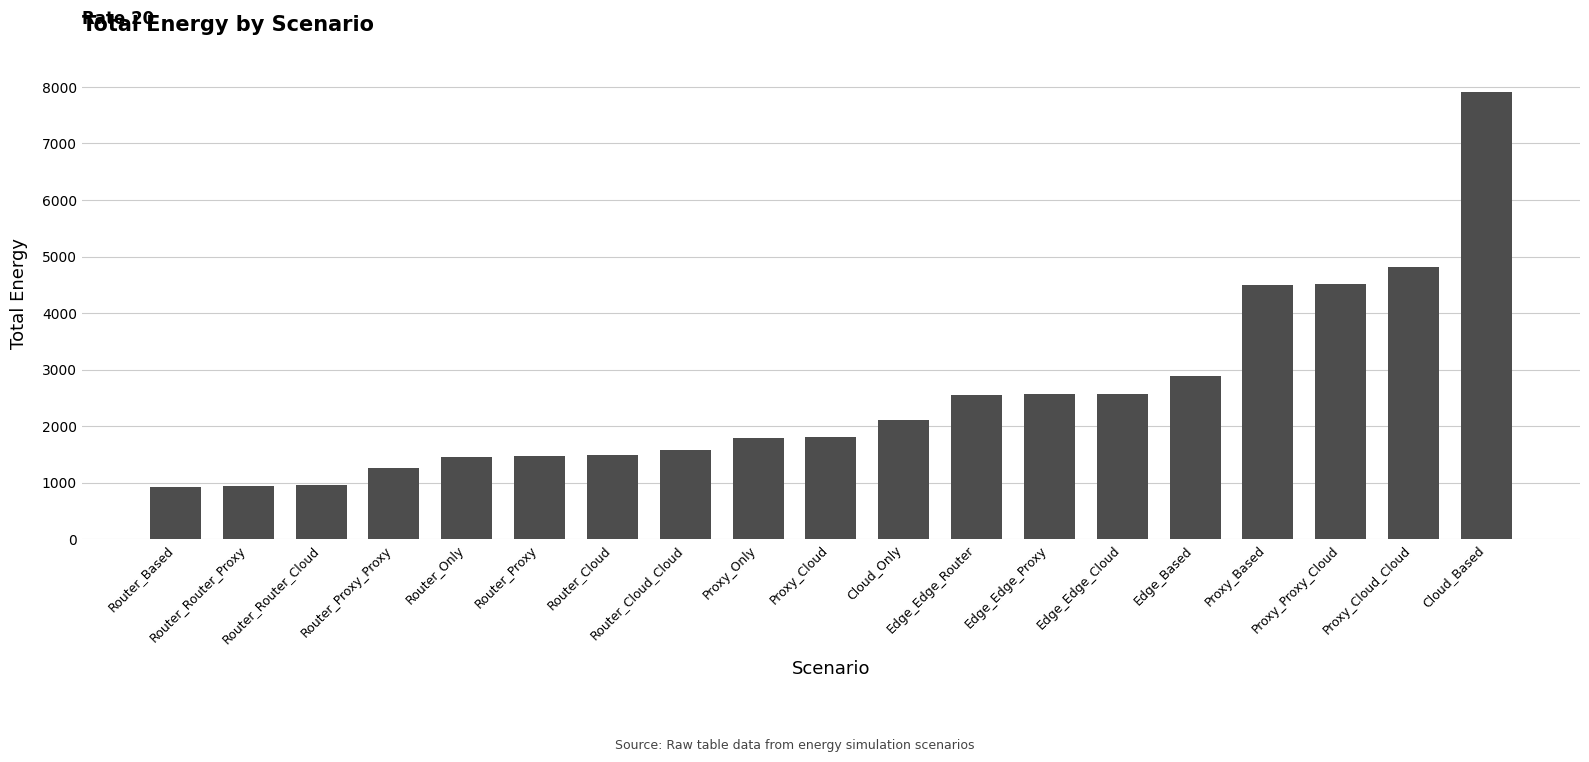

What is the sum of all values?

48069.4